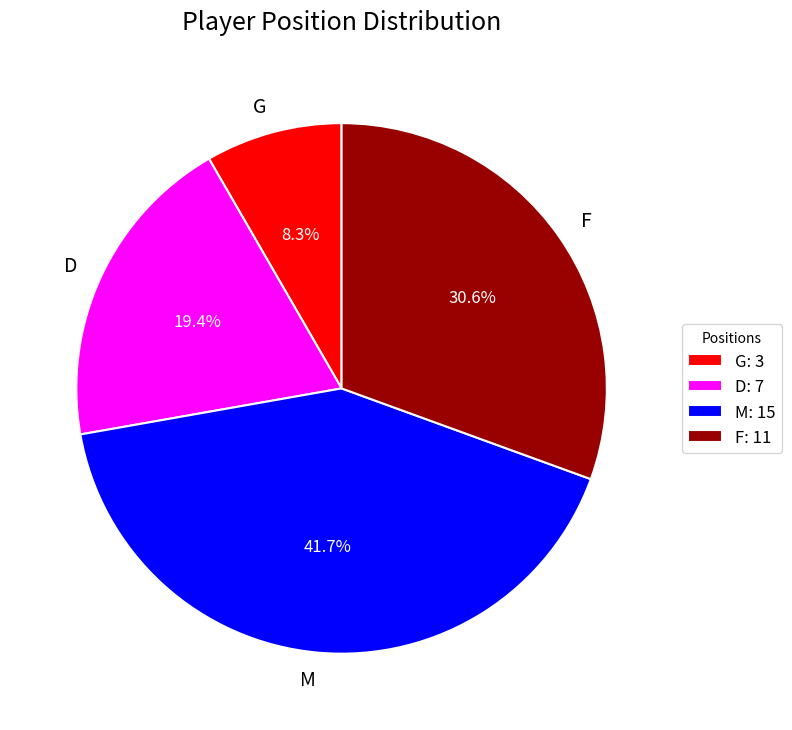

To the nearest percent, what percentage of the pie is M?

42%